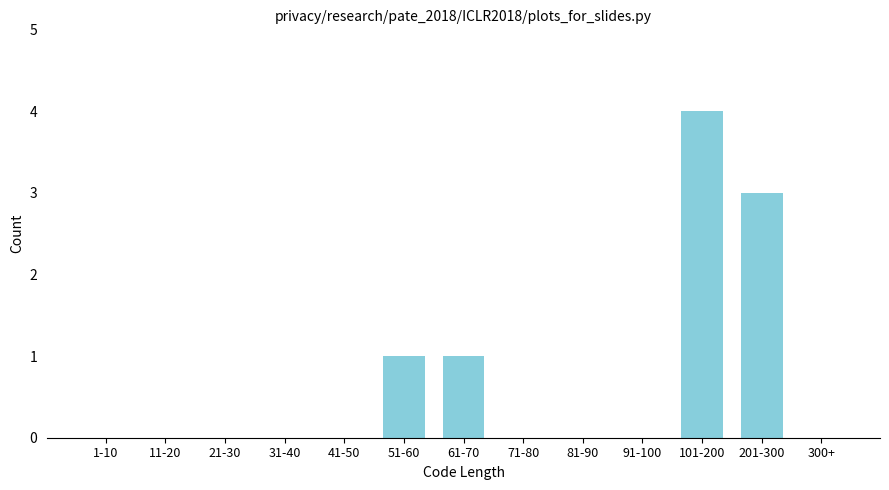

Reading right to left, extract all data points from this chart.

300+=0	201-300=3	101-200=4	91-100=0	81-90=0	71-80=0	61-70=1	51-60=1	41-50=0	31-40=0	21-30=0	11-20=0	1-10=0